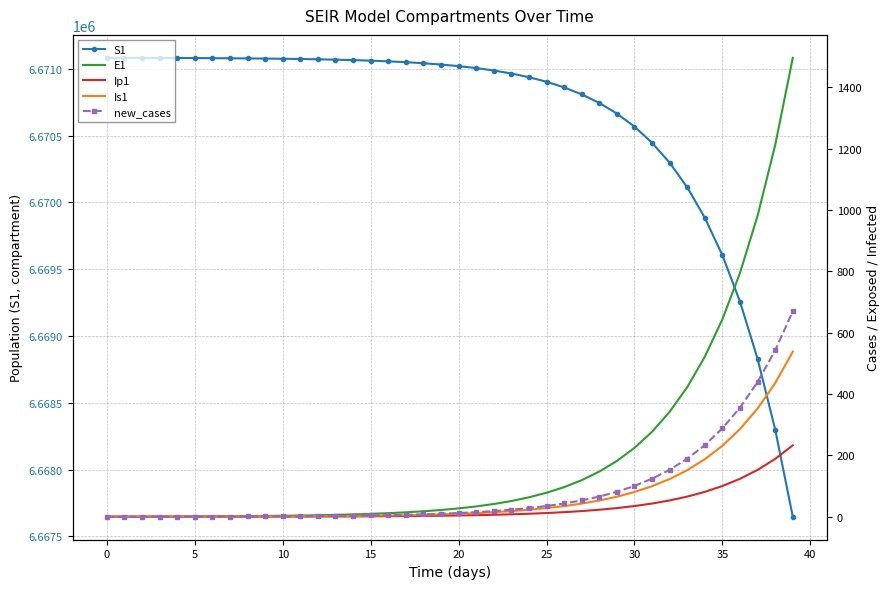

Which series changed the most between 40 and 22?

S1